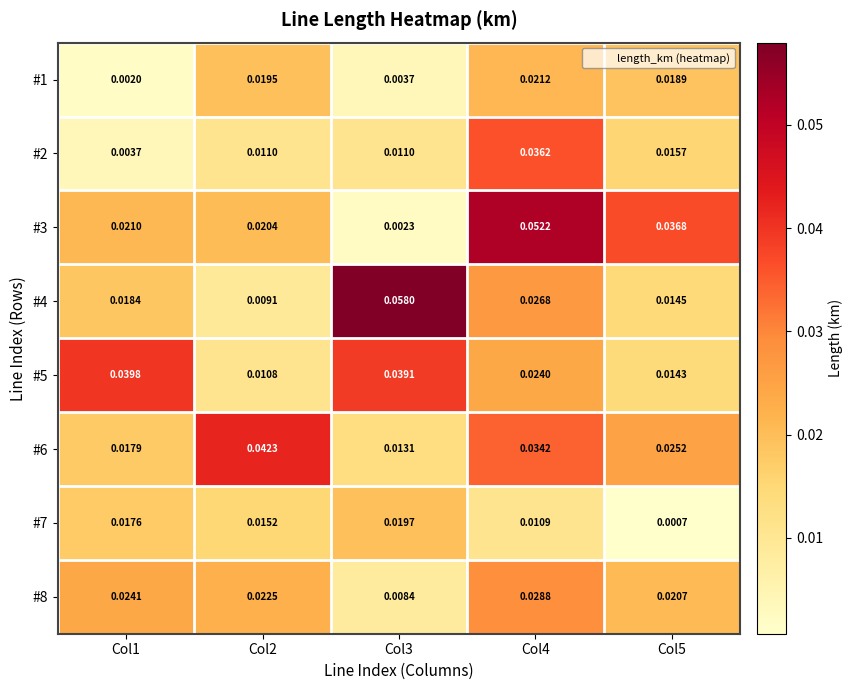

Is the value of #3 at Col1 greater than the value of #2 at Col5?

Yes